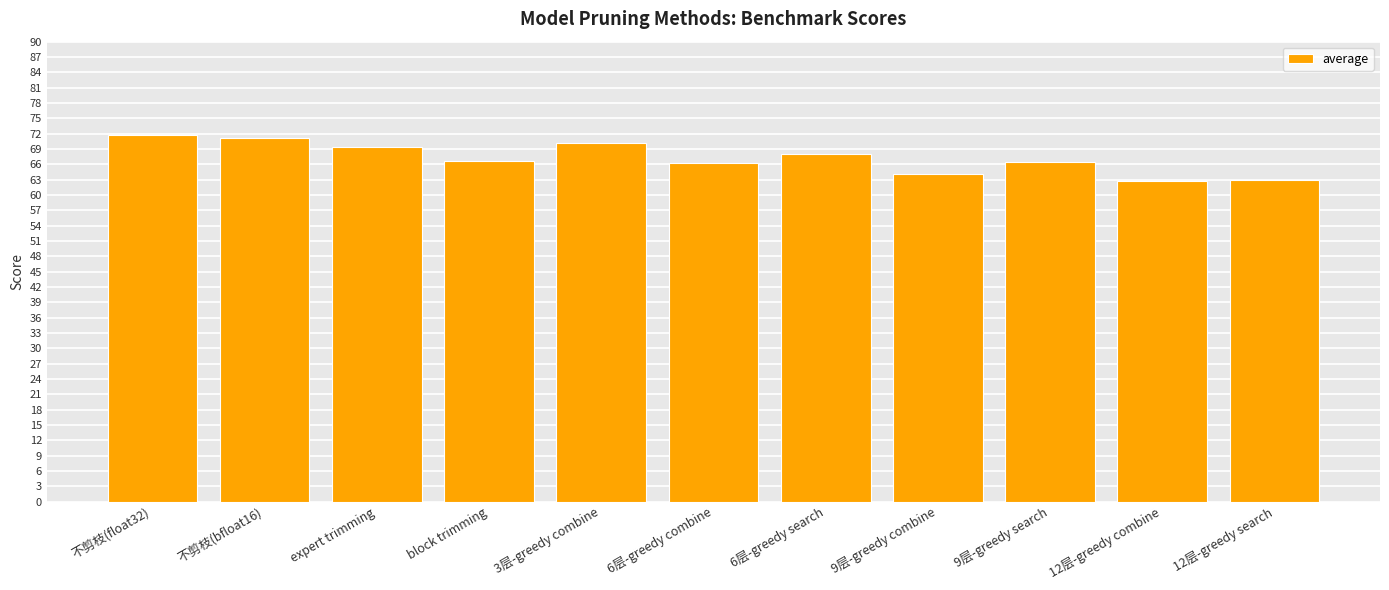

Are the bars horizontal?

No